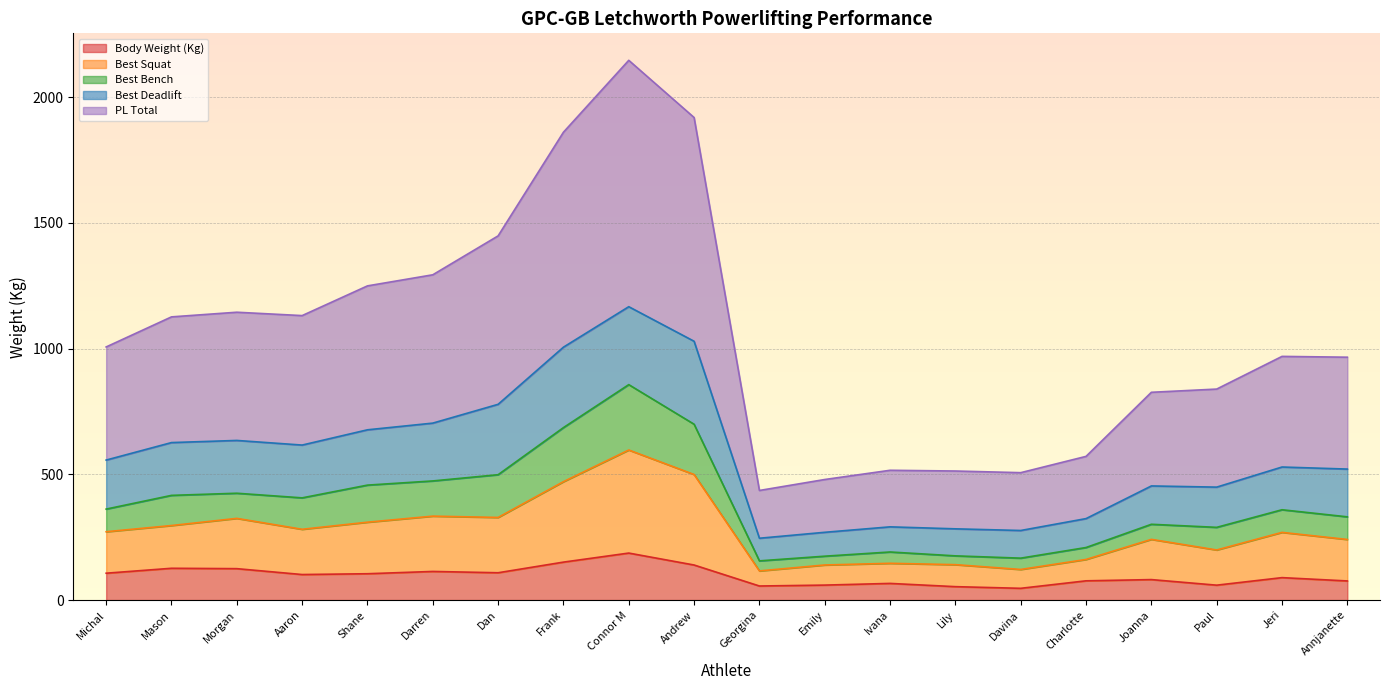

Does the chart display data point markers on the line(s)?

No